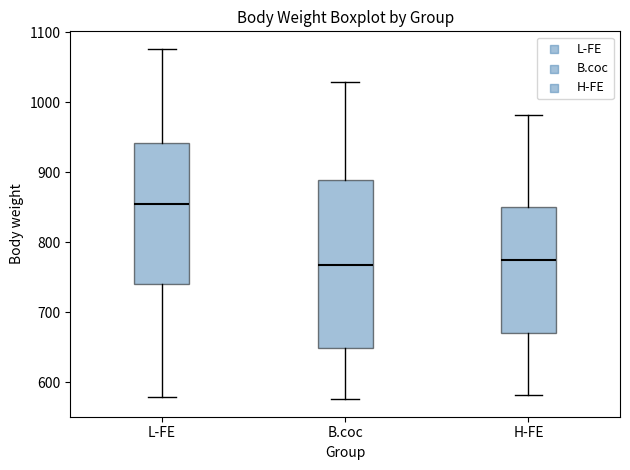

Which box is the tallest, from its lower edge to its upper edge?

B.coc